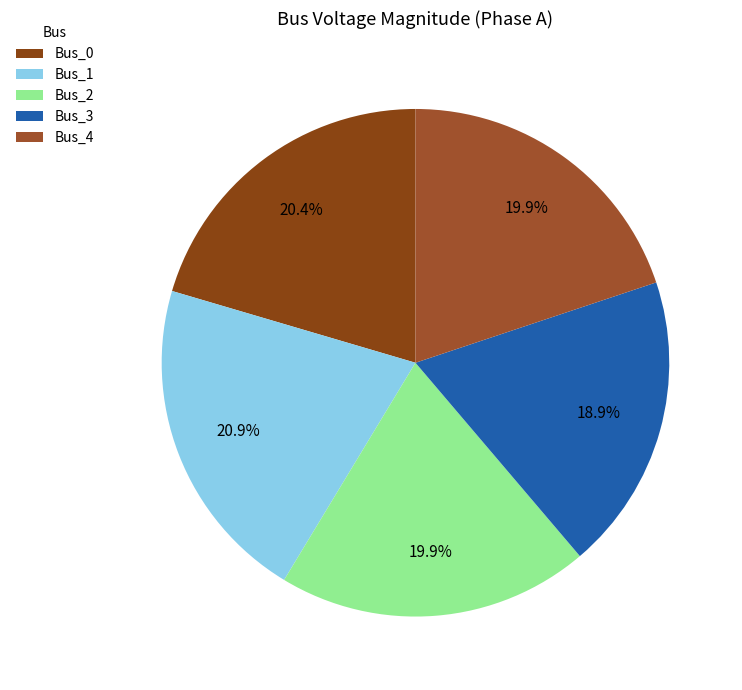

How many slices are in this pie chart?

5